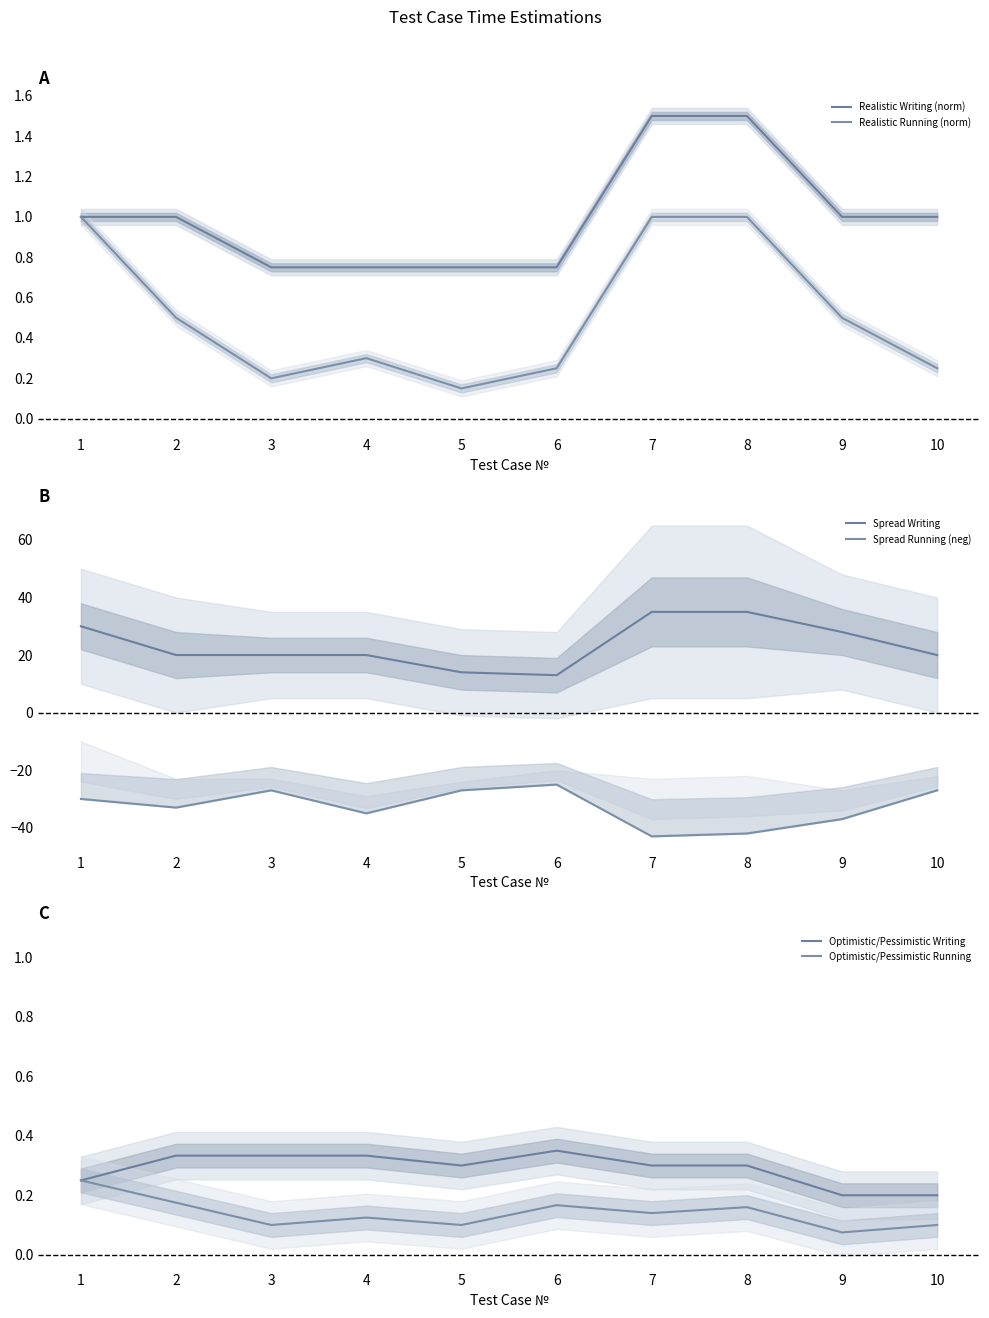

Reading left to right, extract all data points from this chart.

Realistic Writing (norm): 1=1.0	2=1.0	3=0.8	4=0.8	5=0.8	6=0.8	7=1.5	8=1.5	9=1.0	10=1.0
Realistic Running (norm): 1=1.0	2=0.5	3=0.2	4=0.3	5=0.1	6=0.2	7=1.0	8=1.0	9=0.5	10=0.2
Spread Writing: 1=30.0	2=20.0	3=20.0	4=20.0	5=14.0	6=13.0	7=35.0	8=35.0	9=28.0	10=20.0
Spread Running (neg): 1=-30.0	2=-33.0	3=-27.0	4=-35.0	5=-27.0	6=-25.0	7=-43.0	8=-42.0	9=-37.0	10=-27.0
Optimistic/Pessimistic Writing: 1=0.2	2=0.3	3=0.3	4=0.3	5=0.3	6=0.3	7=0.3	8=0.3	9=0.2	10=0.2
Optimistic/Pessimistic Running: 1=0.2	2=0.2	3=0.1	4=0.1	5=0.1	6=0.2	7=0.1	8=0.2	9=0.1	10=0.1